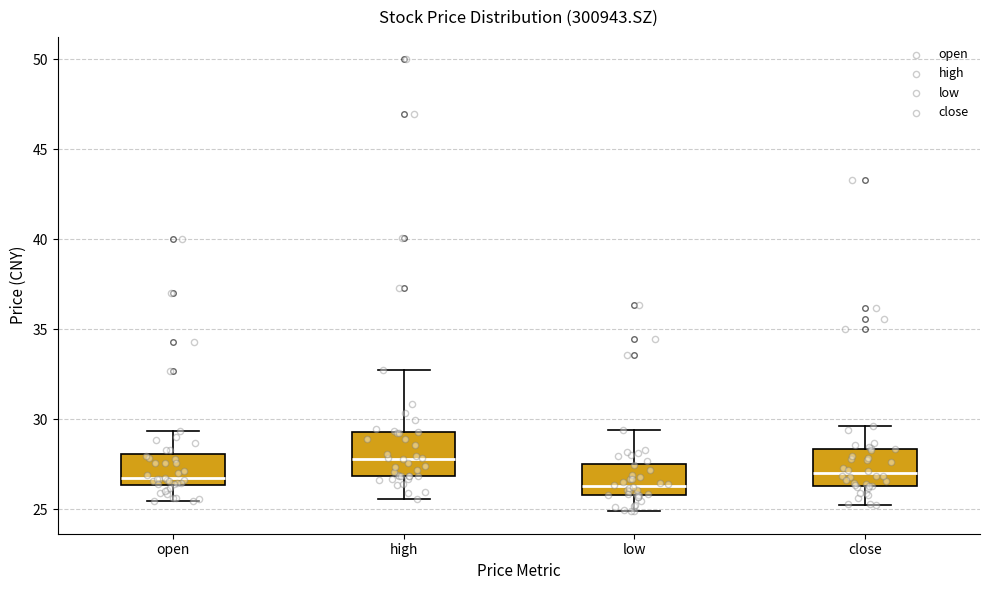

Where does the lower whisker of the box for high end on the y-axis? The values are not printed on the chart, so give them approximately, as read against the axis.

25.5